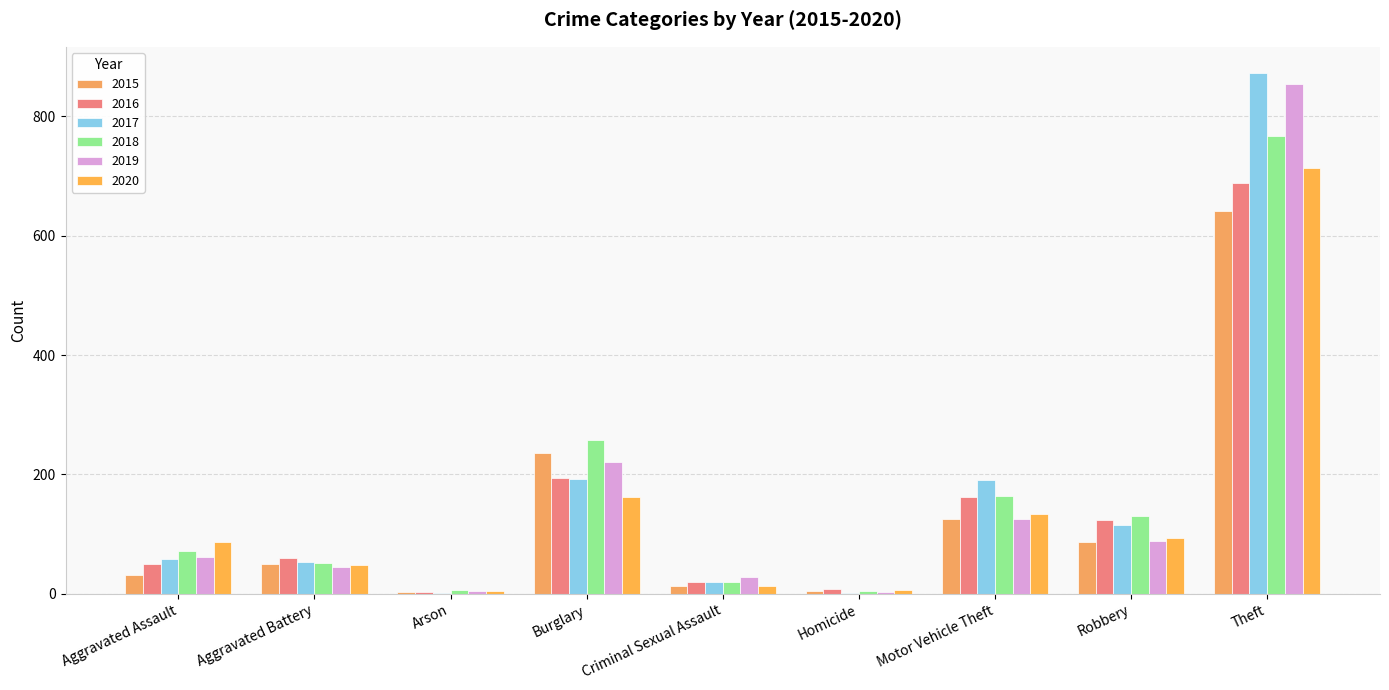

Reading left to right, list all the values displayed in this chart.

2015: Aggravated Assault=31	Aggravated Battery=50	Arson=3	Burglary=236	Criminal Sexual Assault=13	Homicide=4	Motor Vehicle Theft=125	Robbery=87	Theft=641
2016: Aggravated Assault=50	Aggravated Battery=60	Arson=3	Burglary=194	Criminal Sexual Assault=20	Homicide=8	Motor Vehicle Theft=163	Robbery=123	Theft=689
2017: Aggravated Assault=59	Aggravated Battery=54	Arson=1	Burglary=192	Criminal Sexual Assault=19	Homicide=2	Motor Vehicle Theft=191	Robbery=115	Theft=873
2018: Aggravated Assault=72	Aggravated Battery=52	Arson=6	Burglary=257	Criminal Sexual Assault=20	Homicide=5	Motor Vehicle Theft=164	Robbery=130	Theft=767
2019: Aggravated Assault=61	Aggravated Battery=45	Arson=5	Burglary=221	Criminal Sexual Assault=29	Homicide=3	Motor Vehicle Theft=125	Robbery=89	Theft=855
2020: Aggravated Assault=87	Aggravated Battery=48	Arson=4	Burglary=163	Criminal Sexual Assault=13	Homicide=6	Motor Vehicle Theft=134	Robbery=94	Theft=713